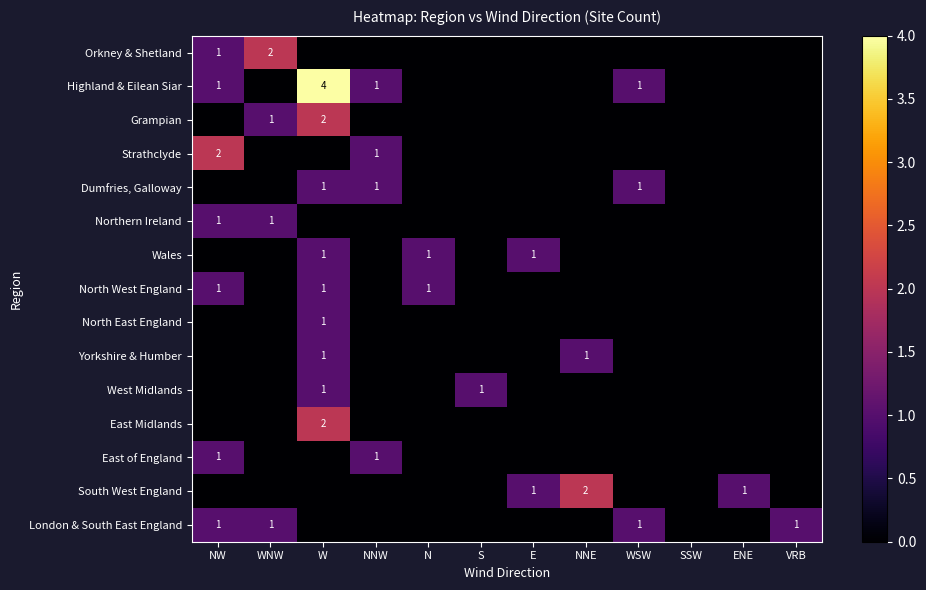

True or false: Highland & Eilean Siar has a value of 2 at NNW.

False